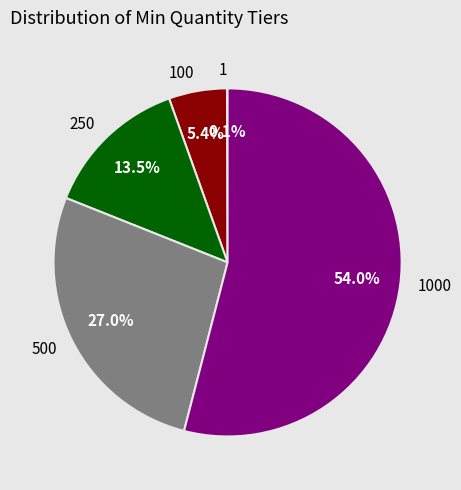

What is the ratio of the value at 500 to the value at 250?

2.0